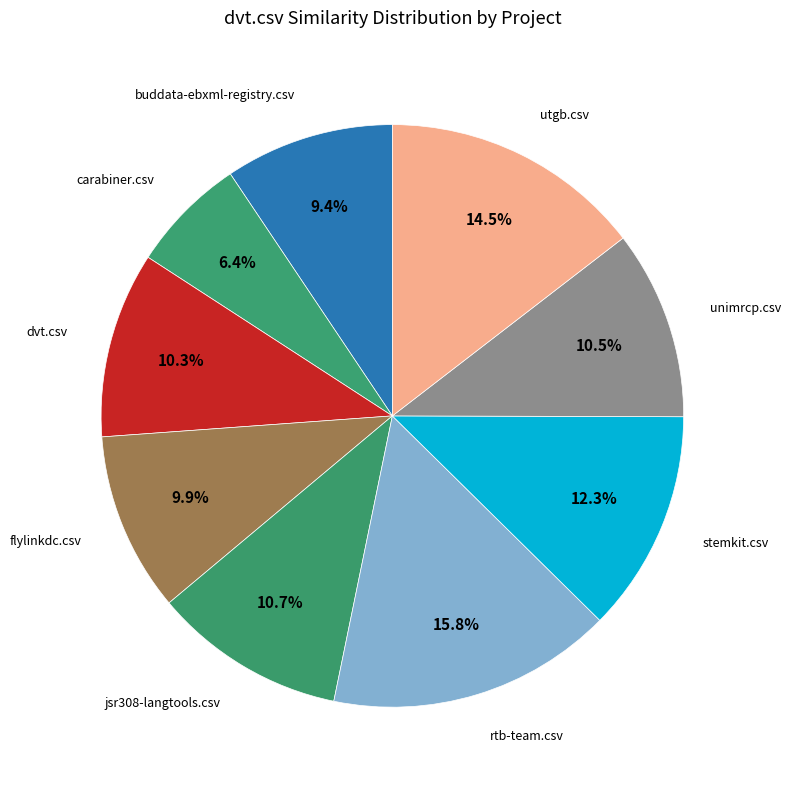

Count the number of slices in the pie.

9